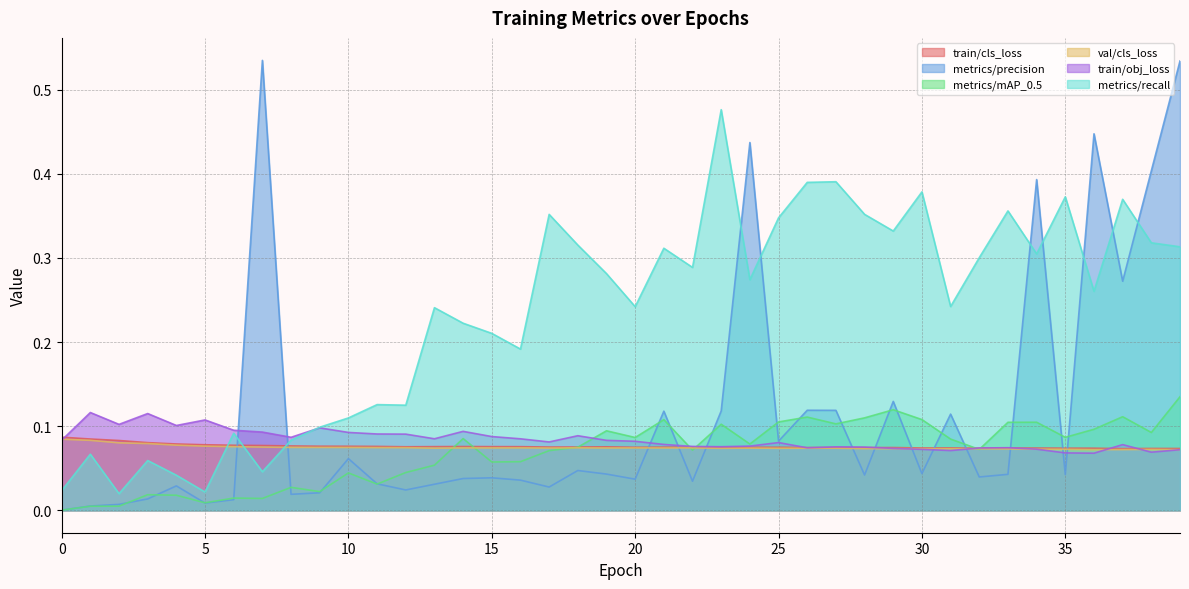

List the series in order of their peak value, highest first.

metrics/precision, metrics/recall, metrics/mAP_0.5, train/obj_loss, train/cls_loss, val/cls_loss